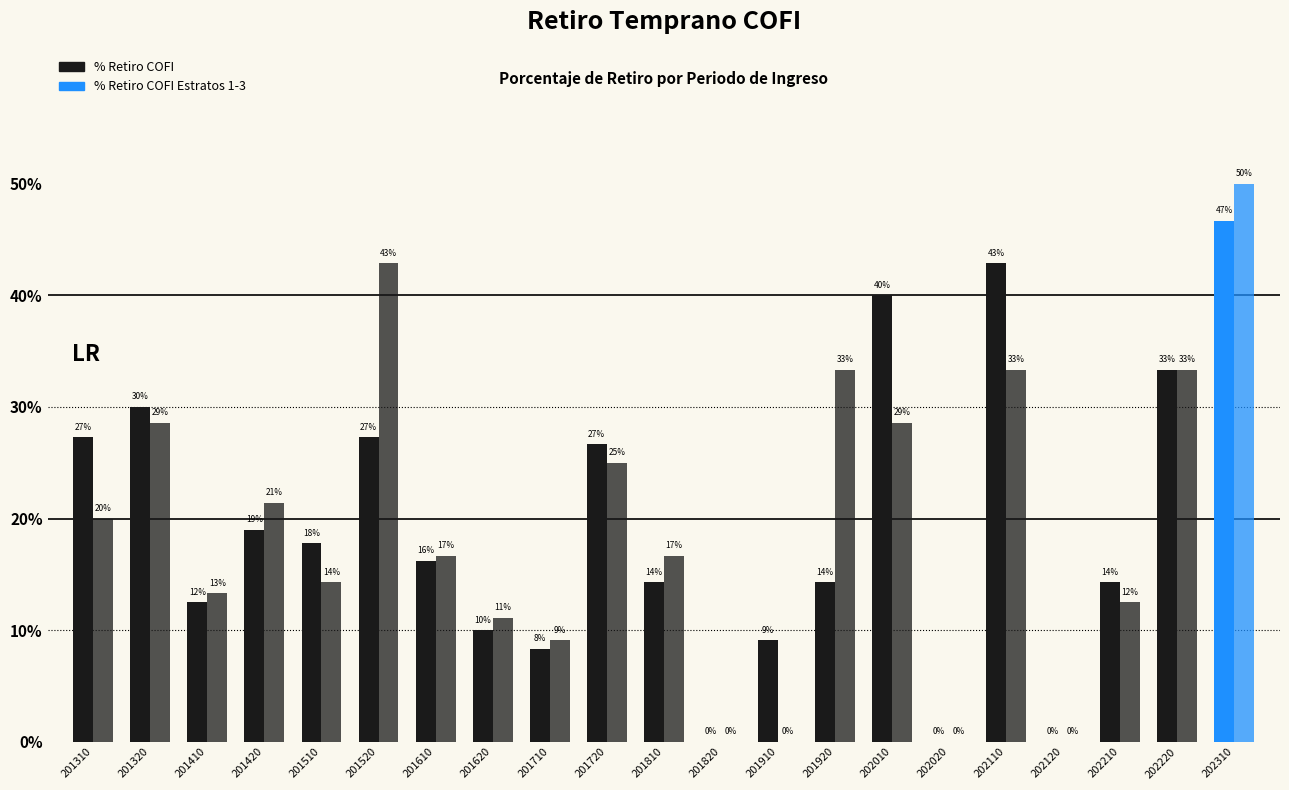

At how many categories does at least one series exceed 0?

18